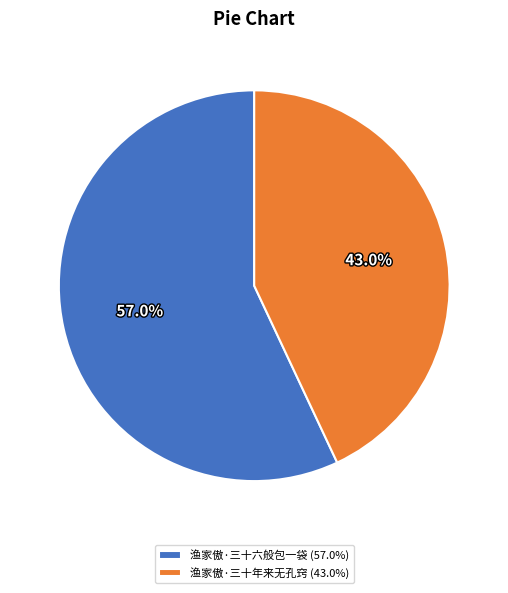

What percentage is the 渔家傲·三十年来无孔窍 slice, to the nearest percent?

43%